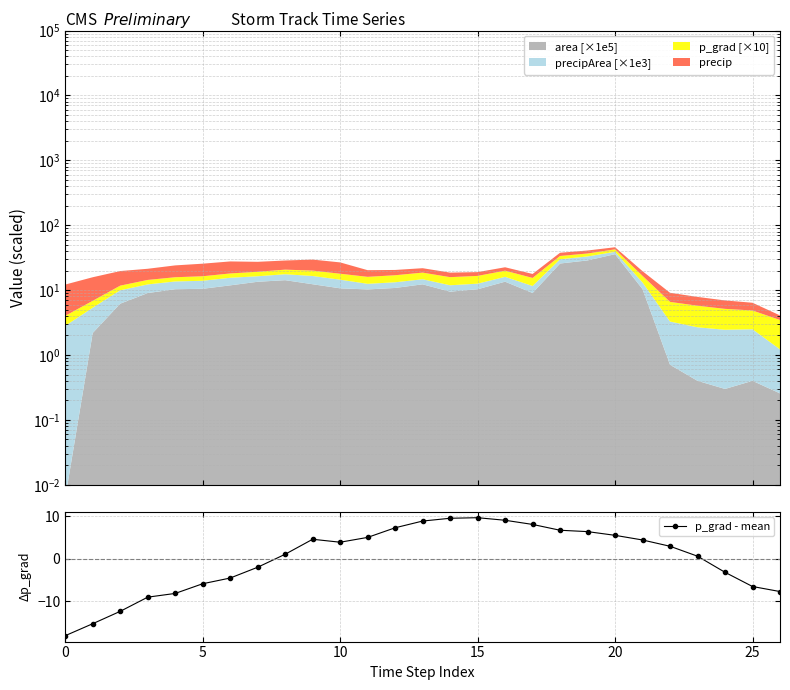

How many lines are shown in the chart?

1